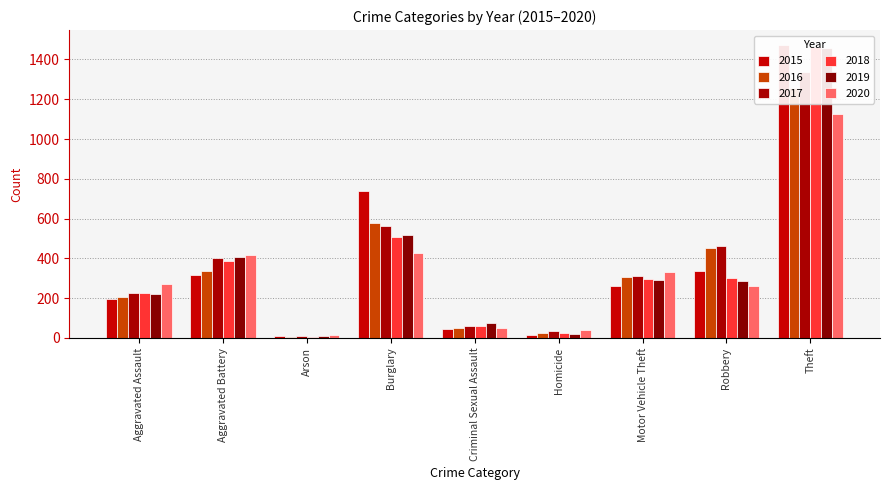

What is the minimum value for 2018?

7